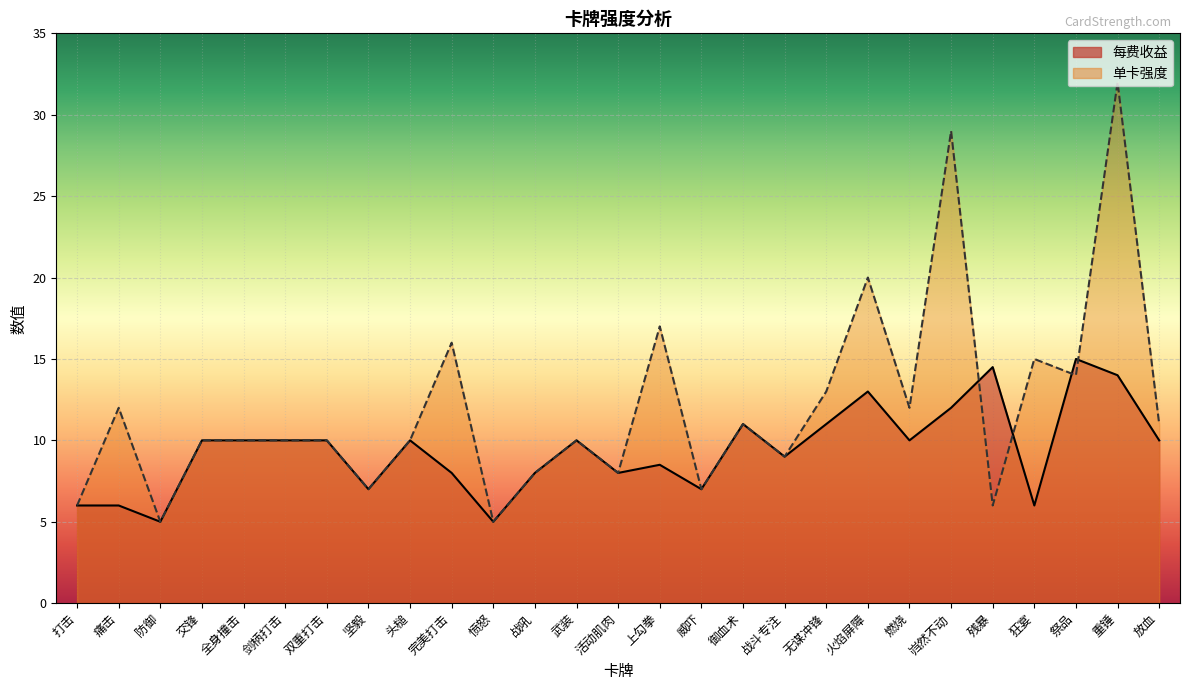

At which label does 单卡强度 first exceed 10?

痛击